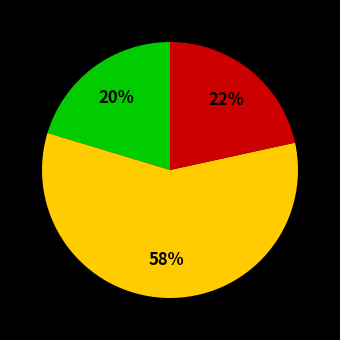

To the nearest percent, what is the difference between the largest and smallest slice percentages?

38%